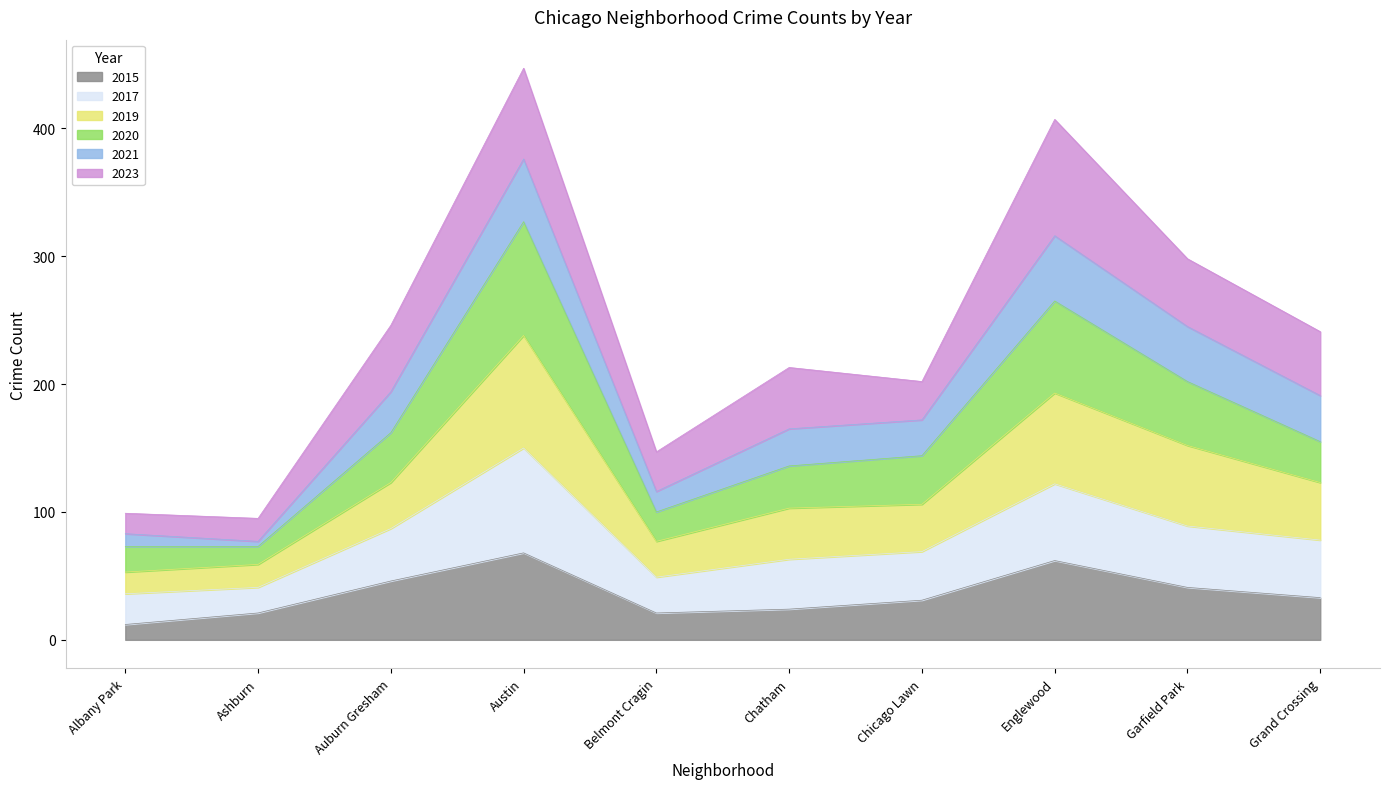

At which category does the chart reach its minimum across all series?

Albany Park